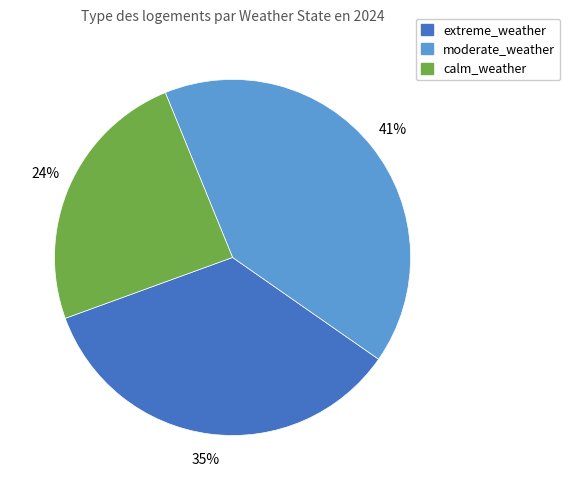

True or false: extreme_weather accounts for 15% of the total.

False